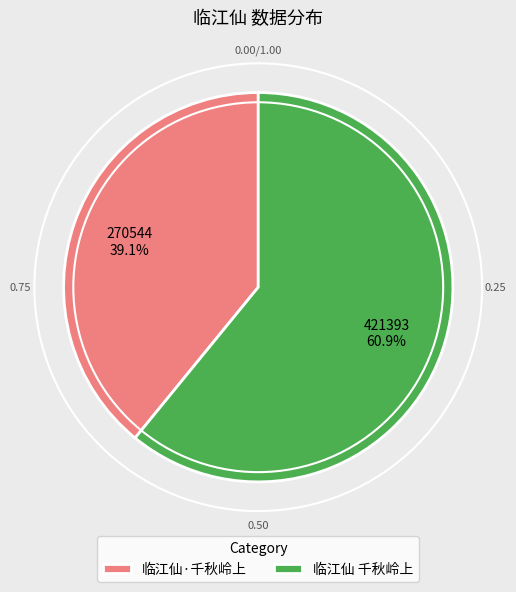

Between 临江仙 千秋岭上 and 临江仙·千秋岭上, which is larger?

临江仙 千秋岭上